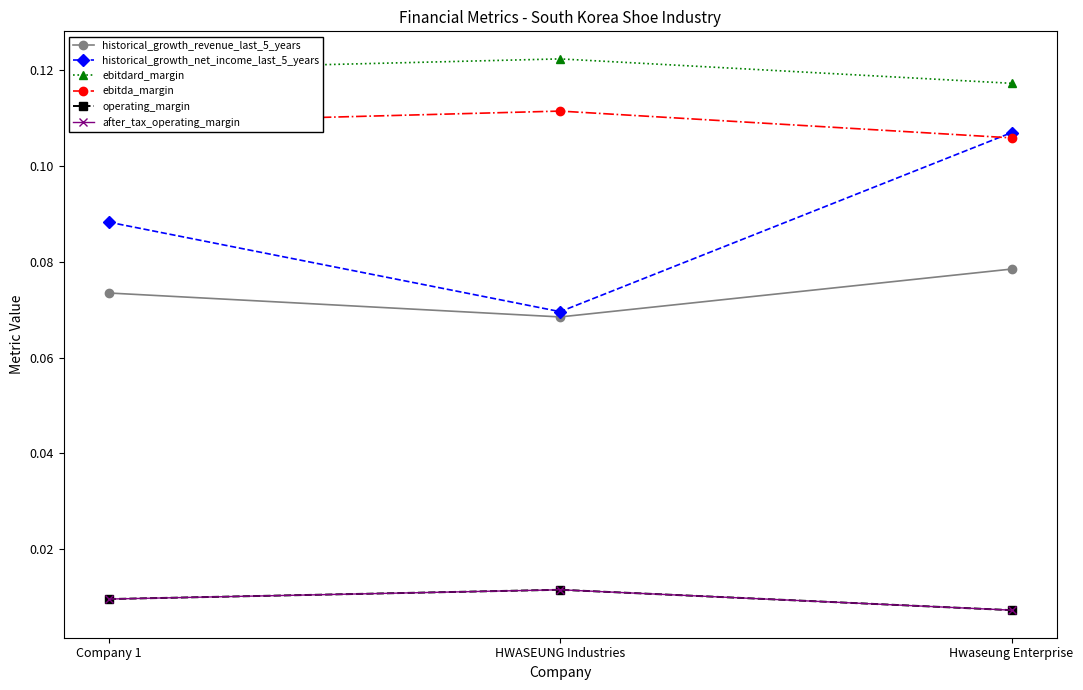

Is this an area chart (filled region under the line)?

No